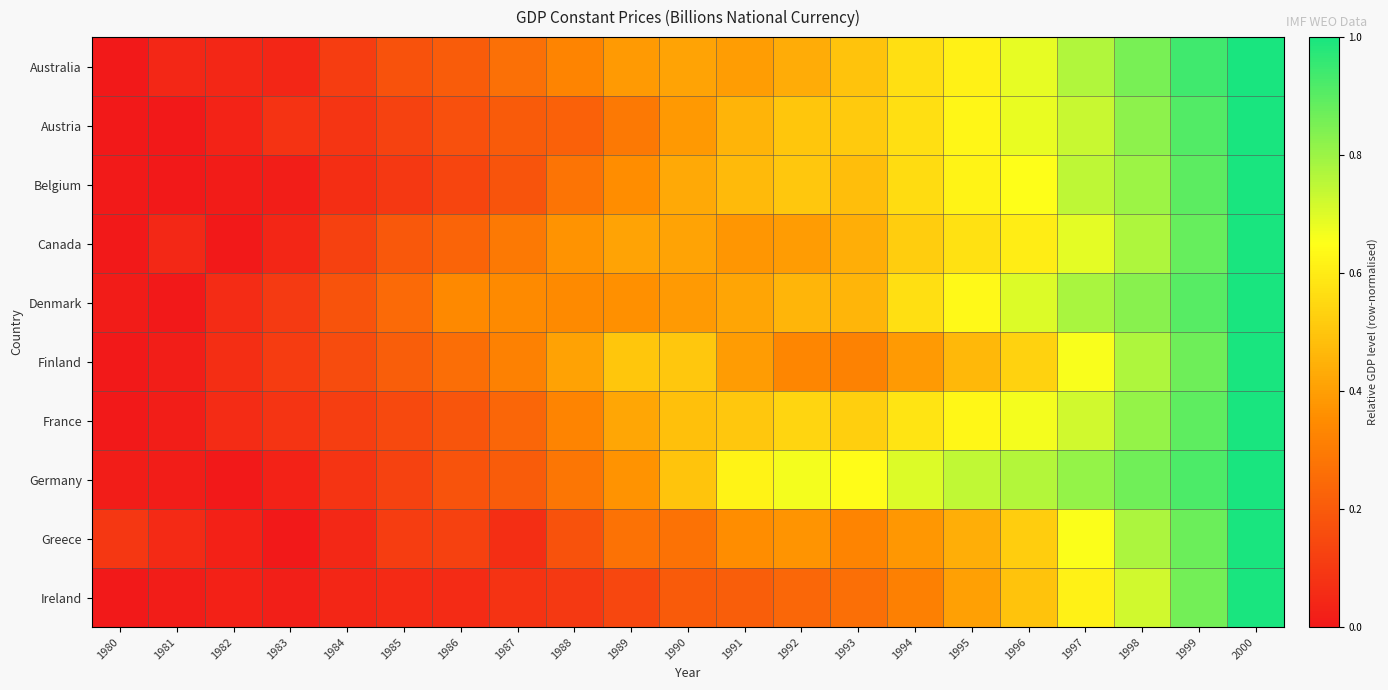

Reading left to right, extract all data points from this chart.

Australia: 1980=0.0	1981=0.0	1982=0.0	1983=0.0	1984=0.1	1985=0.2	1986=0.2	1987=0.3	1988=0.3	1989=0.4	1990=0.4	1991=0.4	1992=0.4	1993=0.5	1994=0.6	1995=0.6	1996=0.7	1997=0.8	1998=0.9	1999=0.9	2000=1.0
Austria: 1980=0.0	1981=0.0	1982=0.0	1983=0.1	1984=0.1	1985=0.1	1986=0.2	1987=0.2	1988=0.2	1989=0.3	1990=0.4	1991=0.5	1992=0.5	1993=0.5	1994=0.6	1995=0.6	1996=0.7	1997=0.7	1998=0.8	1999=0.9	2000=1.0
Belgium: 1980=0.0	1981=0.0	1982=0.0	1983=0.0	1984=0.1	1985=0.1	1986=0.1	1987=0.2	1988=0.3	1989=0.4	1990=0.4	1991=0.5	1992=0.5	1993=0.5	1994=0.6	1995=0.6	1996=0.7	1997=0.7	1998=0.8	1999=0.9	2000=1.0
Canada: 1980=0.0	1981=0.0	1982=0.0	1983=0.0	1984=0.1	1985=0.2	1986=0.2	1987=0.3	1988=0.4	1989=0.4	1990=0.4	1991=0.4	1992=0.4	1993=0.4	1994=0.5	1995=0.6	1996=0.6	1997=0.7	1998=0.8	1999=0.9	2000=1.0
Denmark: 1980=0.0	1981=0.0	1982=0.1	1983=0.1	1984=0.2	1985=0.2	1986=0.3	1987=0.3	1988=0.3	1989=0.4	1990=0.4	1991=0.4	1992=0.5	1993=0.5	1994=0.6	1995=0.6	1996=0.7	1997=0.8	1998=0.8	1999=0.9	2000=1.0
Finland: 1980=0.0	1981=0.0	1982=0.1	1983=0.1	1984=0.2	1985=0.2	1986=0.3	1987=0.3	1988=0.4	1989=0.5	1990=0.5	1991=0.4	1992=0.3	1993=0.3	1994=0.4	1995=0.5	1996=0.5	1997=0.7	1998=0.8	1999=0.9	2000=1.0
France: 1980=0.0	1981=0.0	1982=0.1	1983=0.1	1984=0.1	1985=0.1	1986=0.2	1987=0.2	1988=0.3	1989=0.4	1990=0.5	1991=0.5	1992=0.5	1993=0.5	1994=0.6	1995=0.6	1996=0.7	1997=0.7	1998=0.8	1999=0.9	2000=1.0
Germany: 1980=0.0	1981=0.0	1982=0.0	1983=0.0	1984=0.1	1985=0.1	1986=0.2	1987=0.2	1988=0.3	1989=0.4	1990=0.5	1991=0.6	1992=0.7	1993=0.6	1994=0.7	1995=0.7	1996=0.8	1997=0.8	1998=0.9	1999=0.9	2000=1.0
Greece: 1980=0.1	1981=0.1	1982=0.0	1983=0.0	1984=0.0	1985=0.1	1986=0.1	1987=0.1	1988=0.2	1989=0.3	1990=0.3	1991=0.4	1992=0.4	1993=0.3	1994=0.4	1995=0.4	1996=0.5	1997=0.7	1998=0.8	1999=0.9	2000=1.0
Ireland: 1980=0.0	1981=0.0	1982=0.0	1983=0.0	1984=0.0	1985=0.1	1986=0.1	1987=0.1	1988=0.1	1989=0.1	1990=0.2	1991=0.2	1992=0.2	1993=0.3	1994=0.3	1995=0.4	1996=0.5	1997=0.6	1998=0.7	1999=0.9	2000=1.0